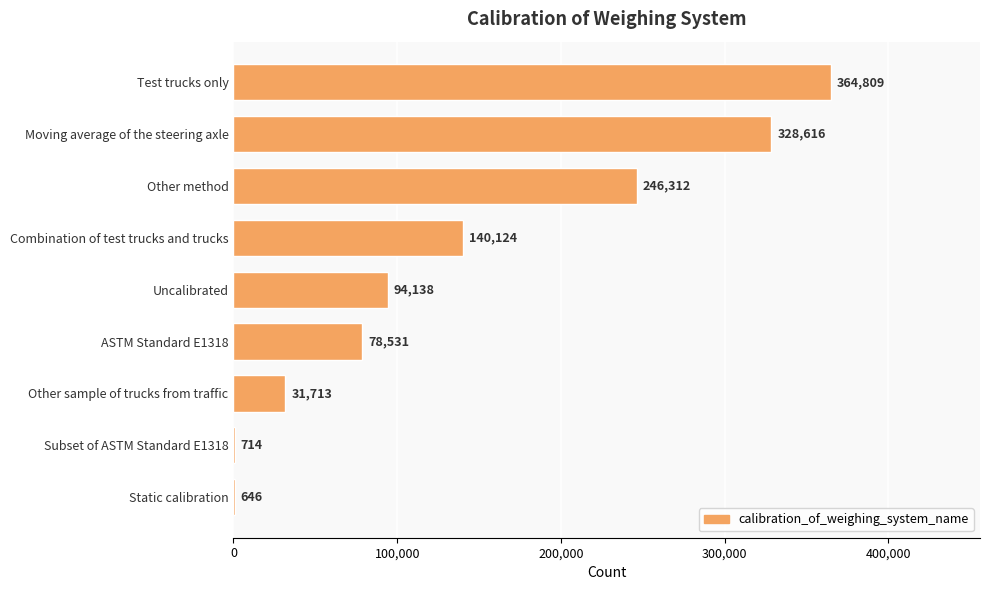

The value at ASTM Standard E1318 is 78531. True or false?

True